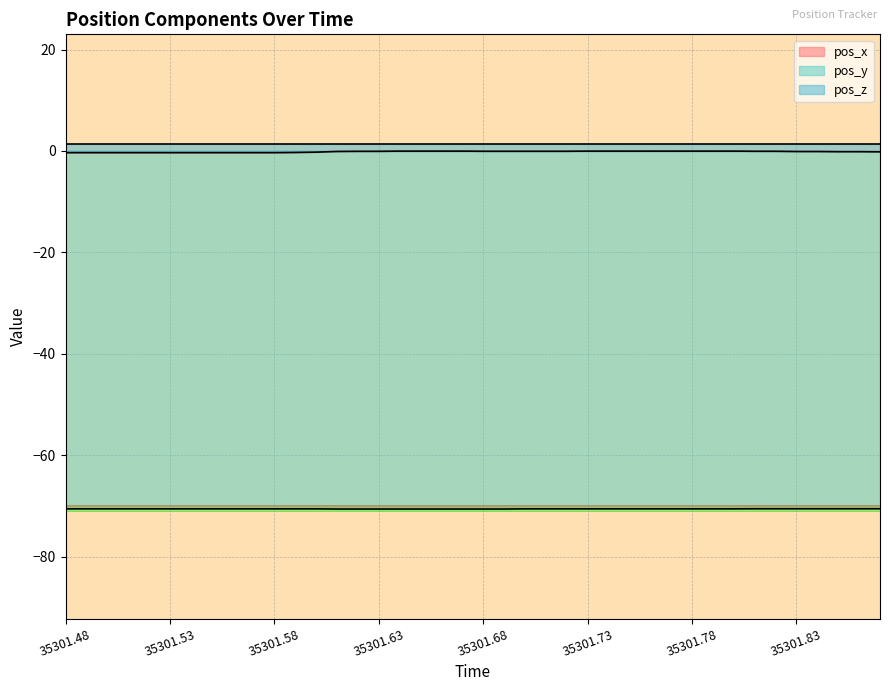

True or false: pos_y has a value of -70.5 at 35301.53.

True